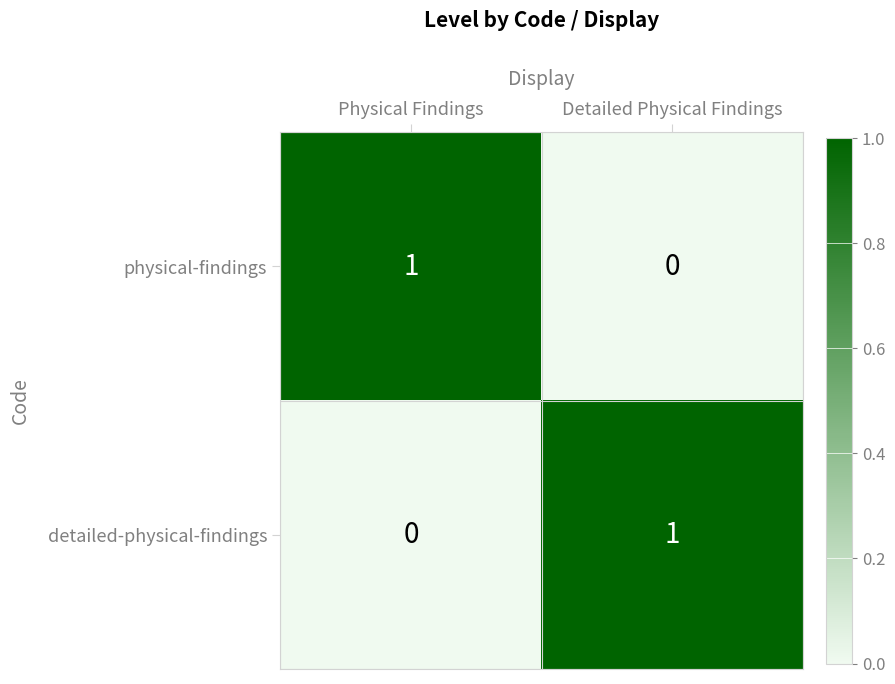

Which category has the highest value in the detailed-physical-findings series?

Detailed Physical Findings